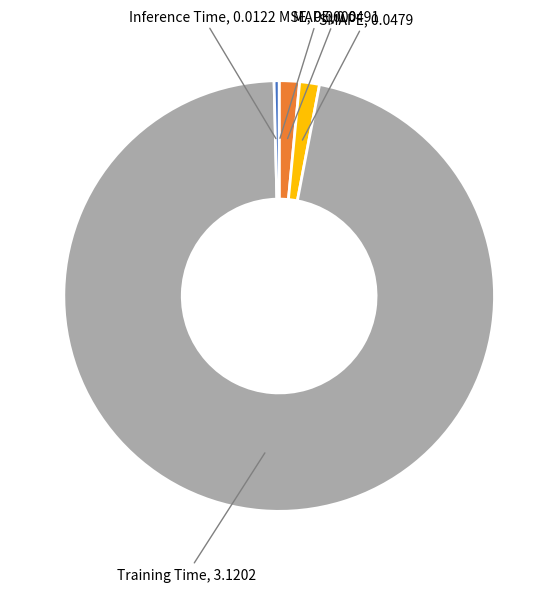

Rank the categories by value from lowest to highest.

MSE, Inference Time, SMAPE, MAPE, Training Time